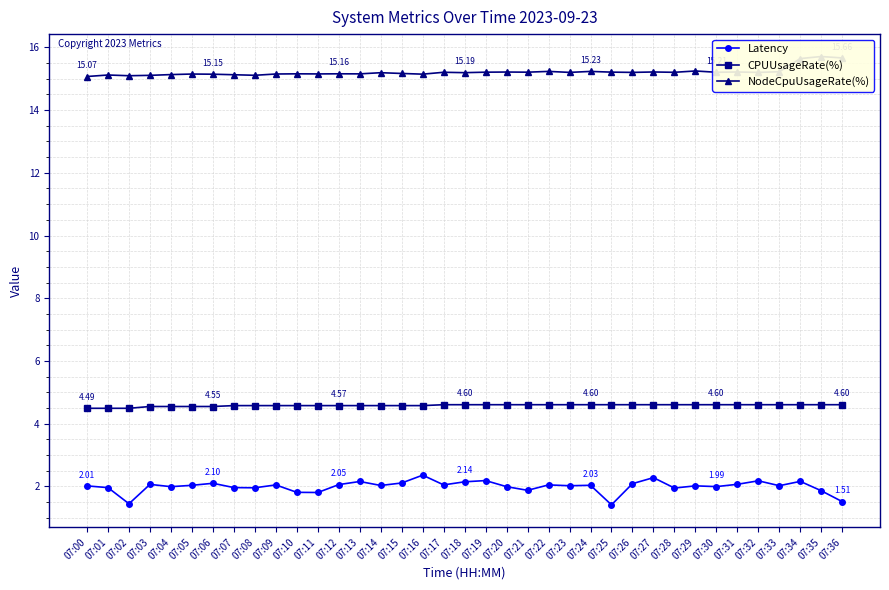

What is the difference between the maximum and minimum values in the Latency series?

0.9